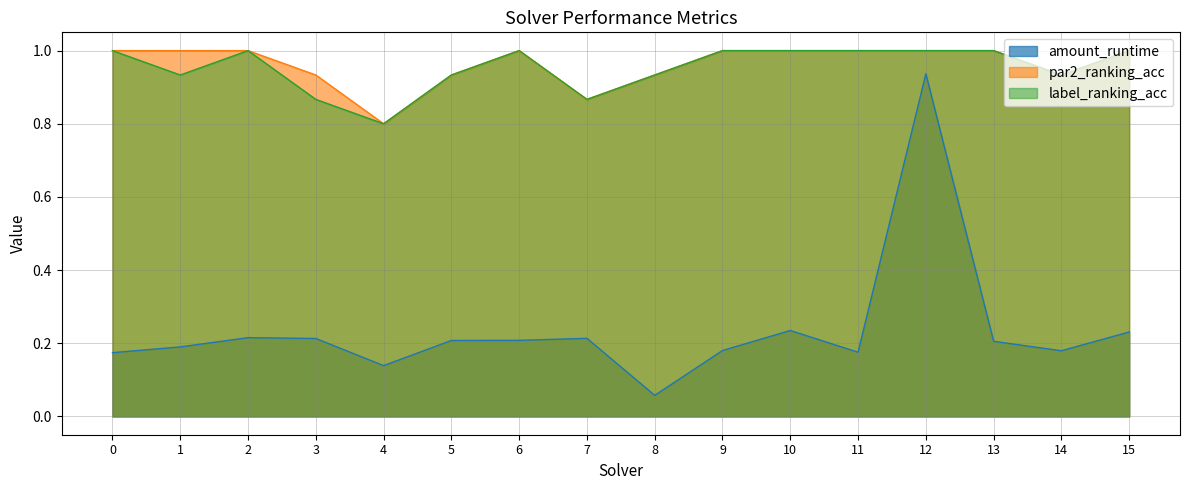

In par2_ranking_acc, how many points are higher than both neighbors (excluding endpoints)?

1